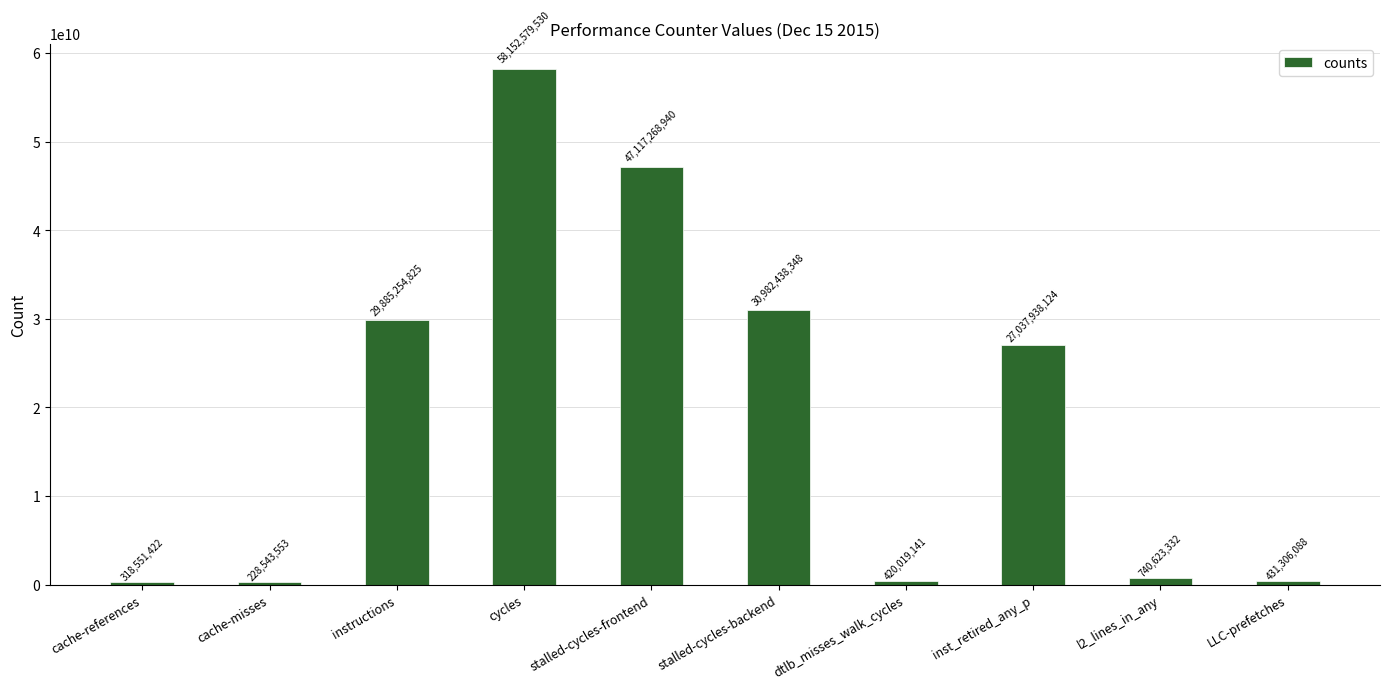

What is the sum of all values?

195314523303